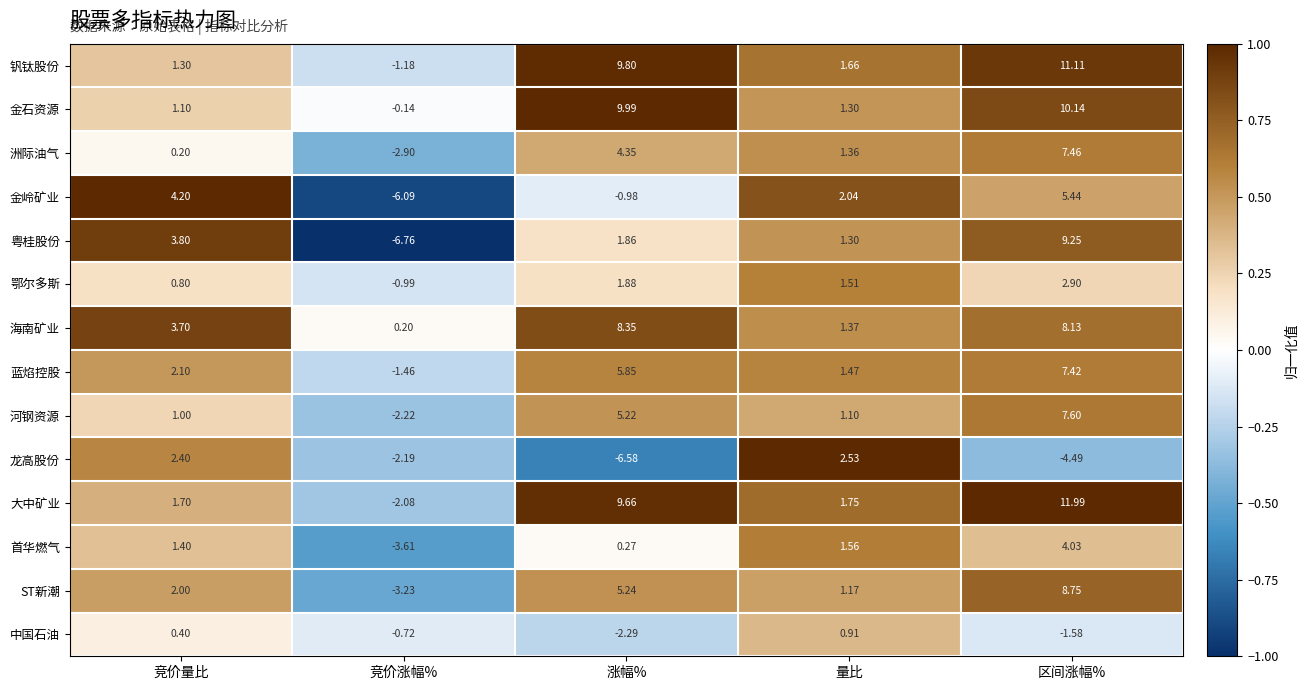

What is the spread (max minus min) of values at 涨幅%?

16.6